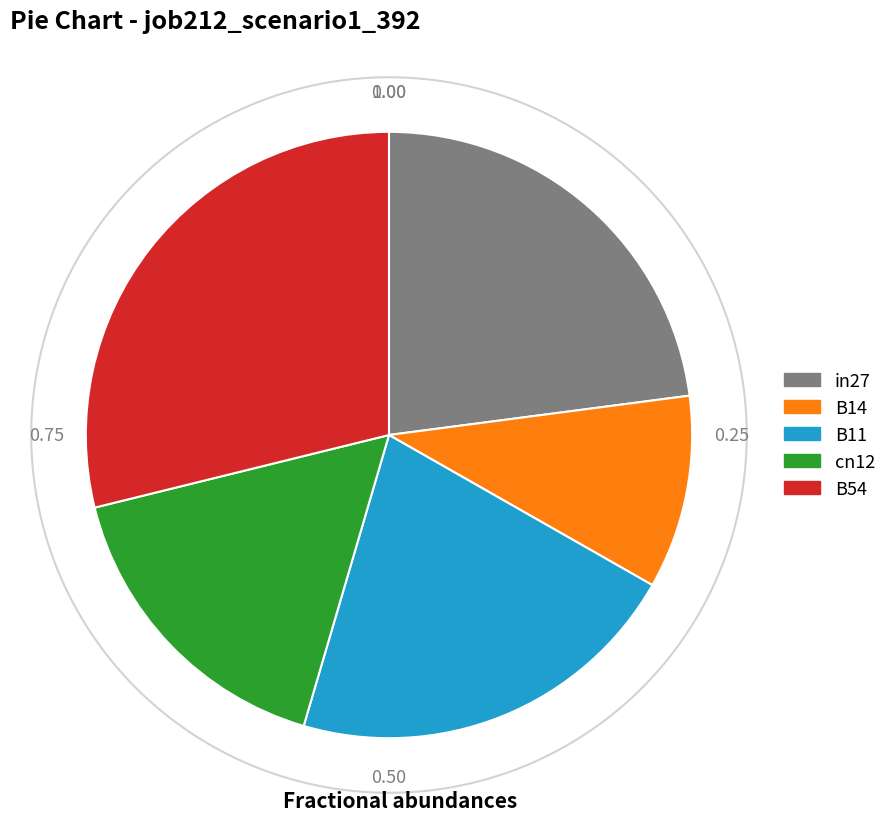

To the nearest percent, what is the difference between the B11 and in27 slice percentages?

2%